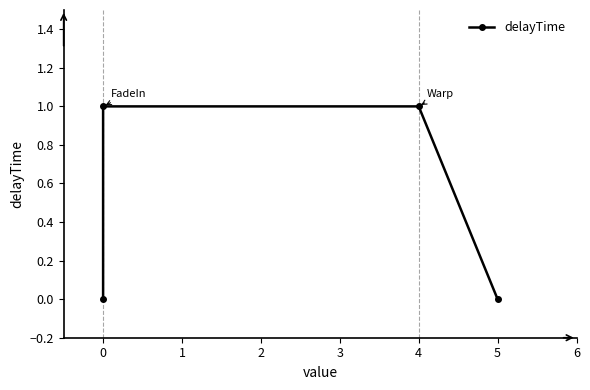

Does the chart have visible grid lines?

No